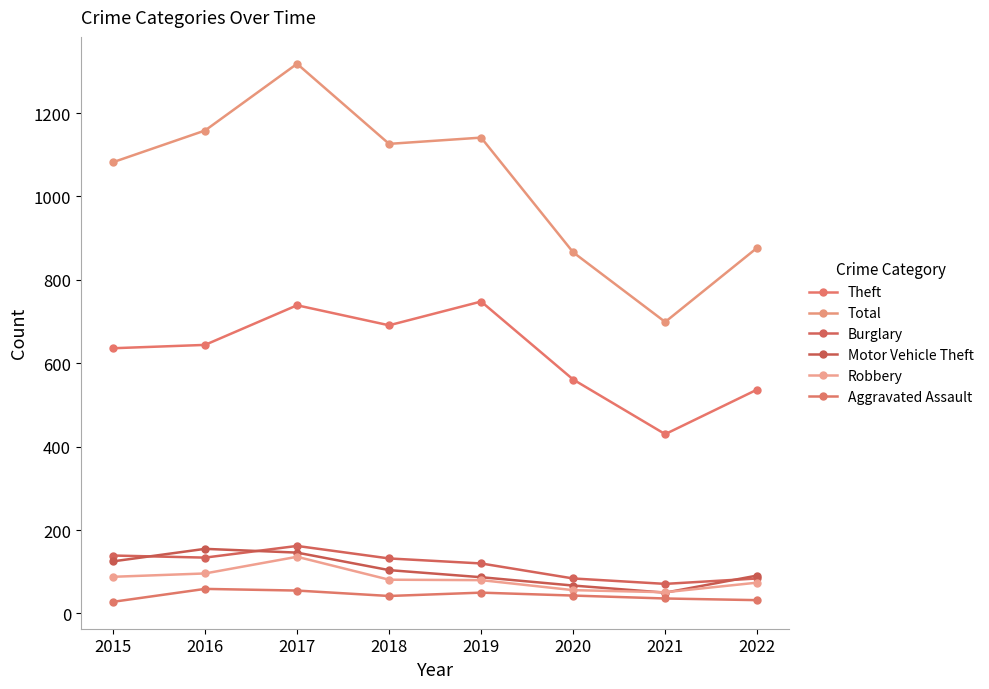

How many categories are shown in the chart?

8